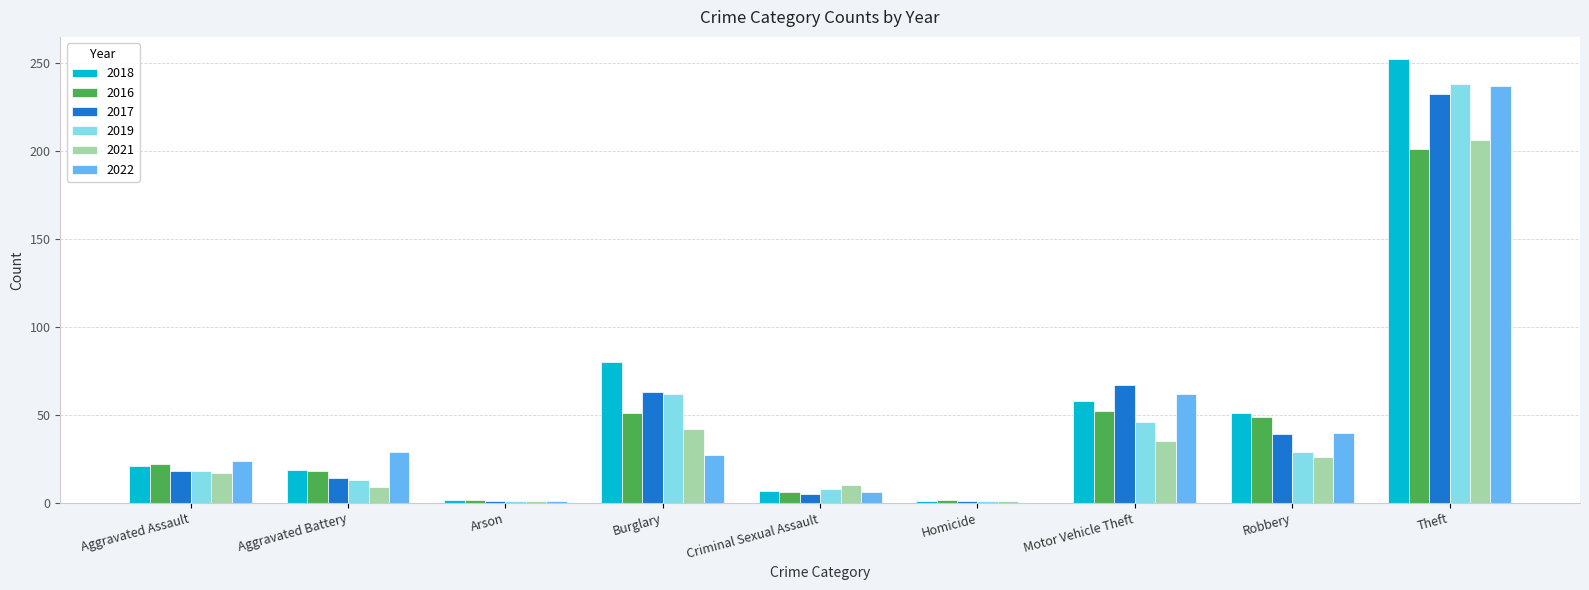

What is the total value across all series at Homicide?

6